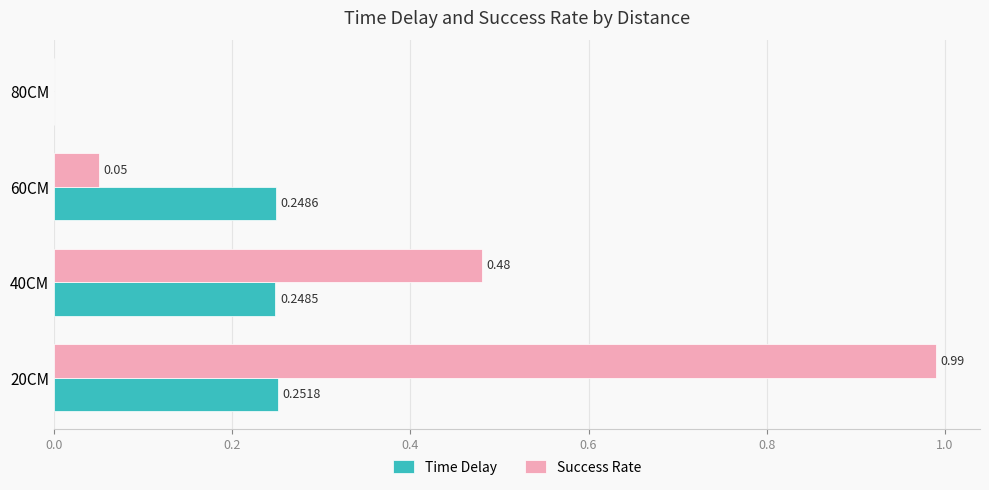

At which label is Success Rate closest to 0?

80CM